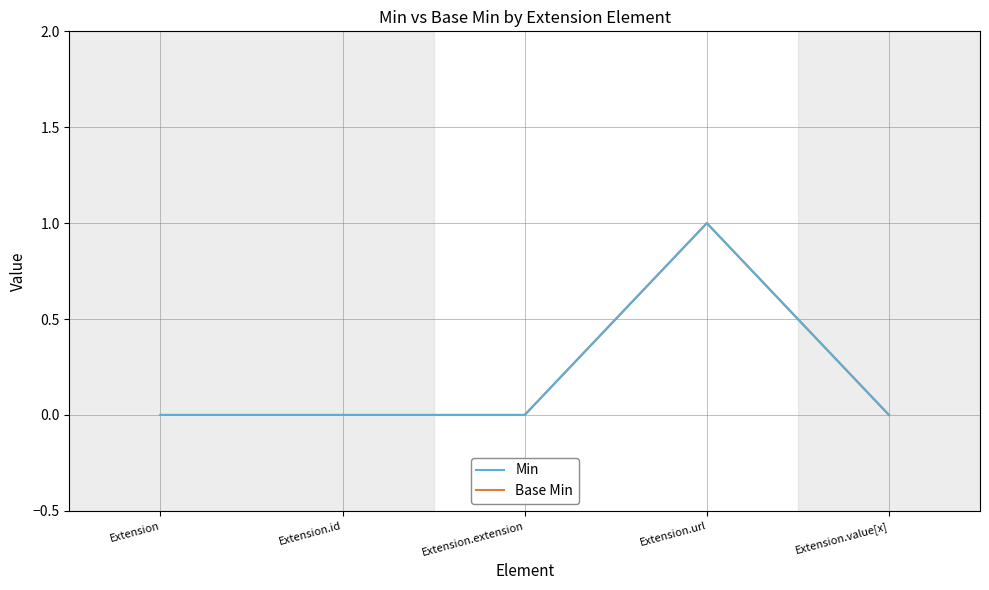

Which label corresponds to the largest value in the chart?

Extension.url